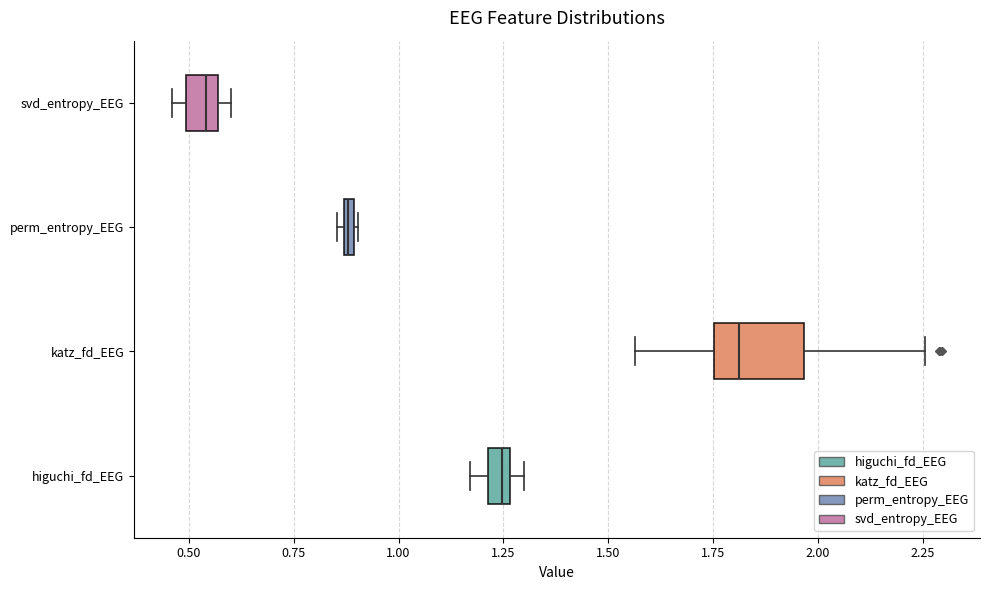

Where is the right edge of the box for perm_entropy_EEG on the x-axis? The values are not printed on the chart, so give them approximately, as read against the axis.

0.90